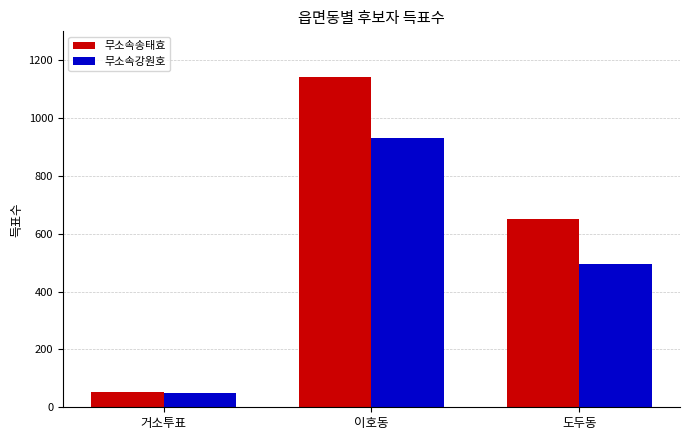

Reading left to right, what are all the values shown in this chart?

무소속송태효: 53	1141	651
무소속강원호: 50	932	494